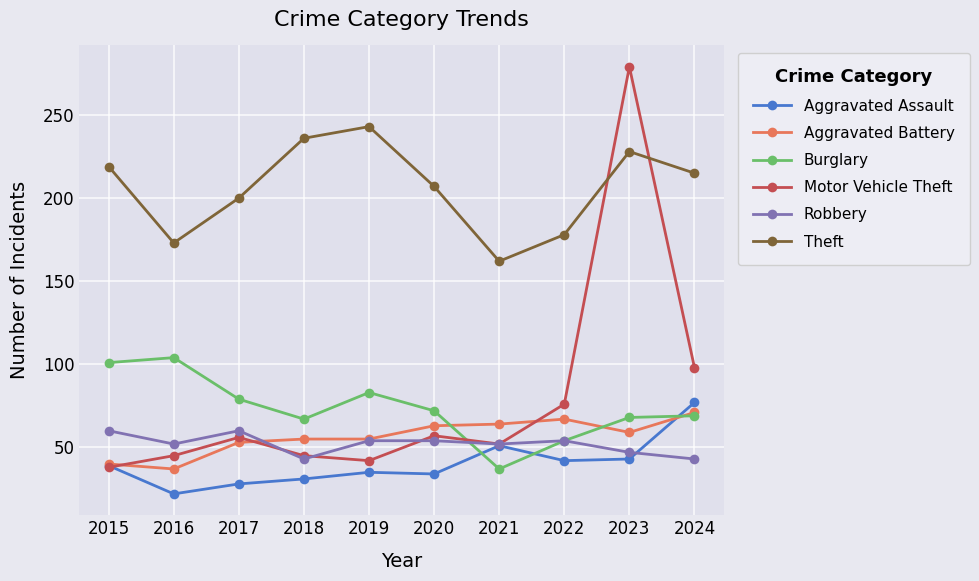

What is the approximate value of Theft at 2019?

243